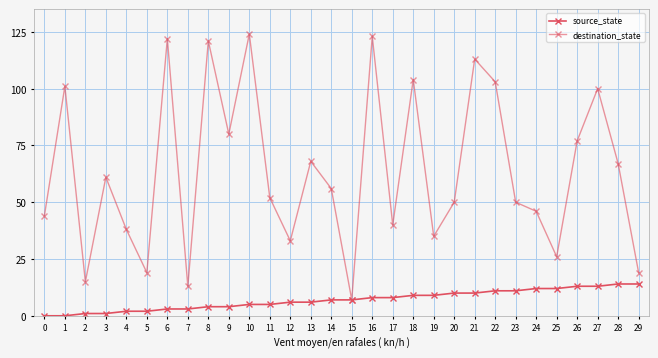

Rank the series by their average value, from highest to lowest.

destination_state, source_state